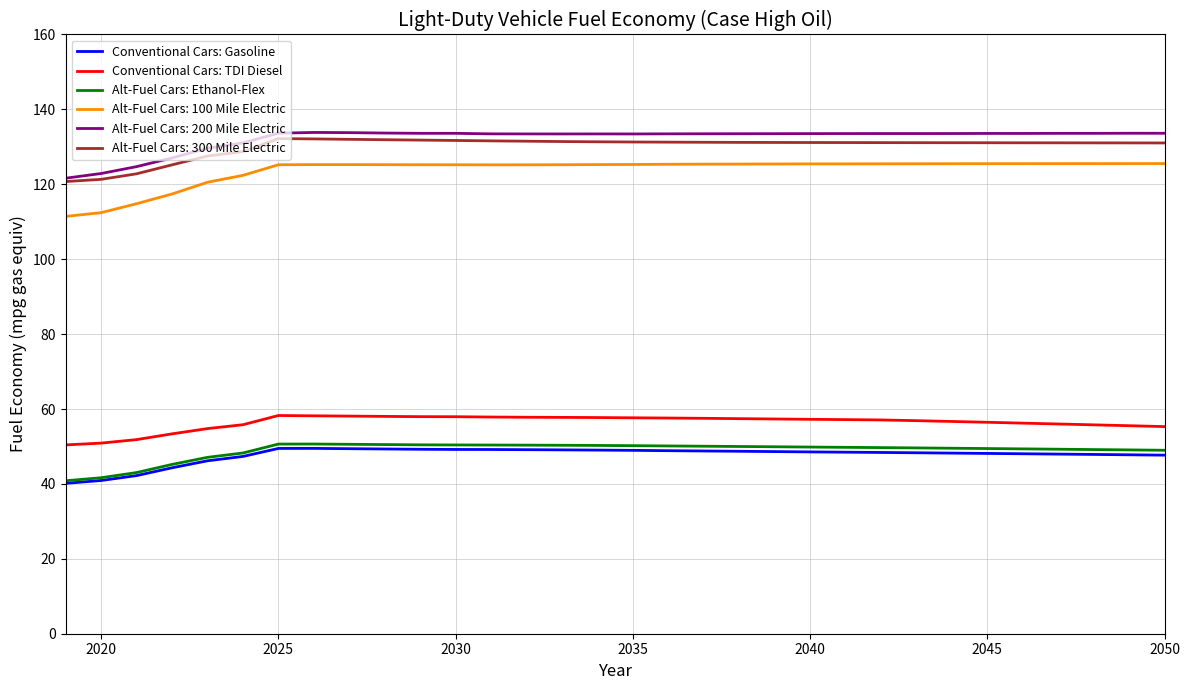

True or false: Alt-Fuel Cars: Ethanol-Flex and Conventional Cars: TDI Diesel cross at least once.

False